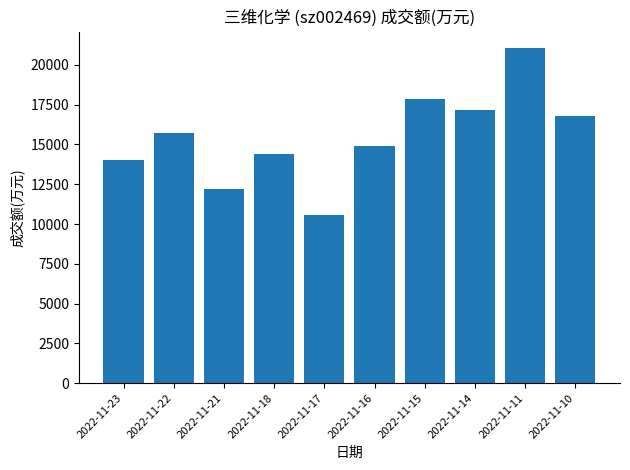

Reading left to right, what are all the values shown in this chart?

14056	15701	12192	14388	10545	14899	17874	17200	21051	16776